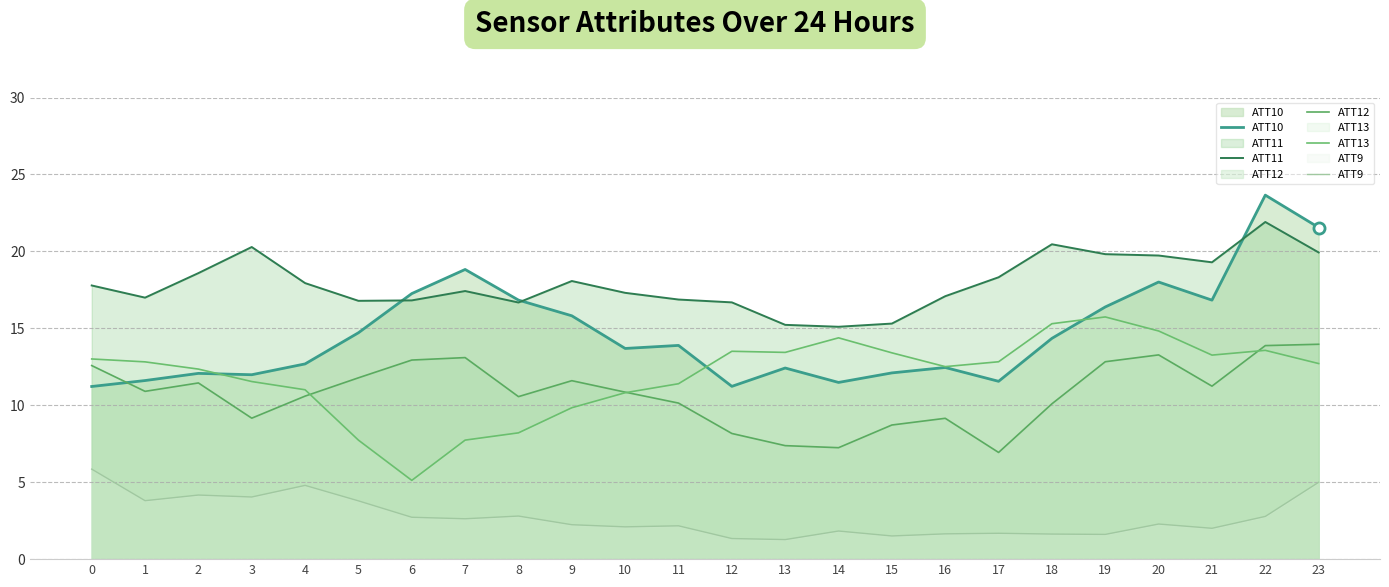

Reading right to left, list all the values displayed in this chart.

ATT10: 21.6	23.7	16.8	18.0	16.4	14.3	11.6	12.5	12.1	11.5	12.4	11.2	13.9	13.7	15.8	16.8	18.8	17.3	14.7	12.7	12.0	12.1	11.6	11.2
ATT11: 19.9	21.9	19.3	19.7	19.8	20.5	18.3	17.1	15.3	15.1	15.2	16.7	16.9	17.3	18.1	16.7	17.4	16.8	16.8	17.9	20.3	18.6	17.0	17.8
ATT12: 14.0	13.9	11.2	13.3	12.8	10.1	6.9	9.2	8.7	7.2	7.4	8.2	10.1	10.9	11.6	10.6	13.1	12.9	11.8	10.6	9.2	11.5	10.9	12.6
ATT13: 12.7	13.6	13.3	14.8	15.7	15.3	12.8	12.5	13.4	14.4	13.4	13.5	11.4	10.8	9.8	8.2	7.7	5.1	7.7	11.0	11.5	12.4	12.8	13.0
ATT9: 5.0	2.8	2.0	2.3	1.6	1.6	1.7	1.6	1.5	1.8	1.3	1.3	2.2	2.1	2.2	2.8	2.6	2.7	3.8	4.8	4.0	4.2	3.8	5.8